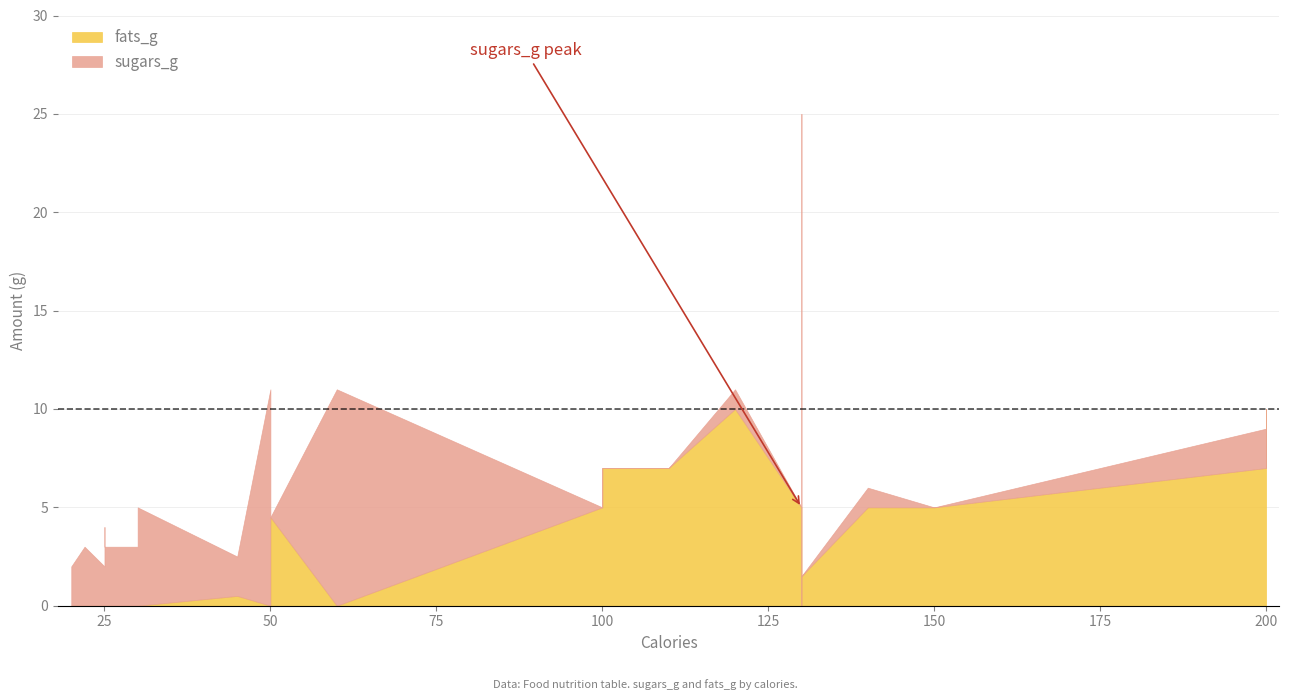

How many lines are shown in the chart?

2